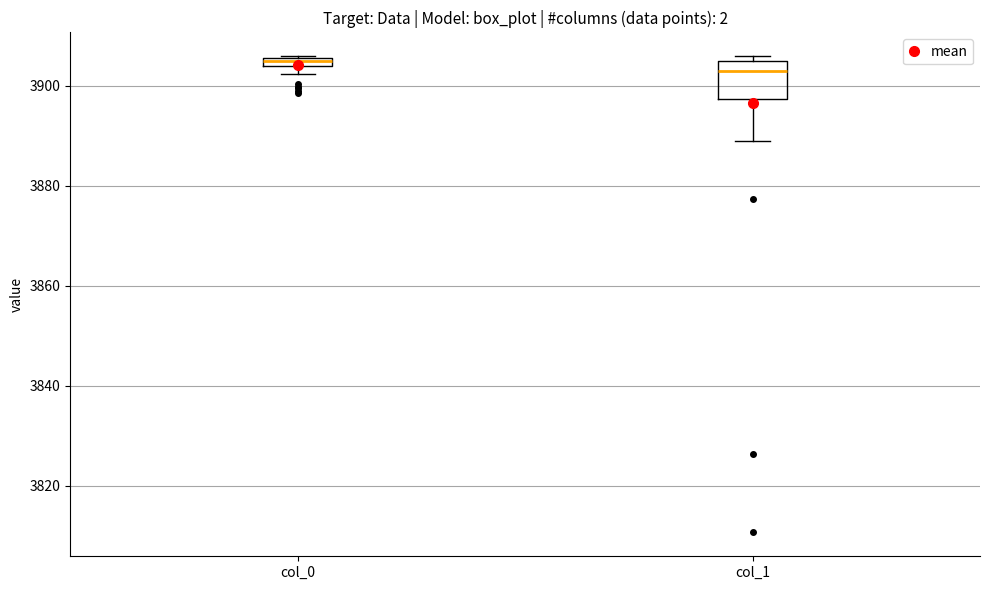

Comparing the boxes themselves (not the whiskers), which one is the tallest?

col_1